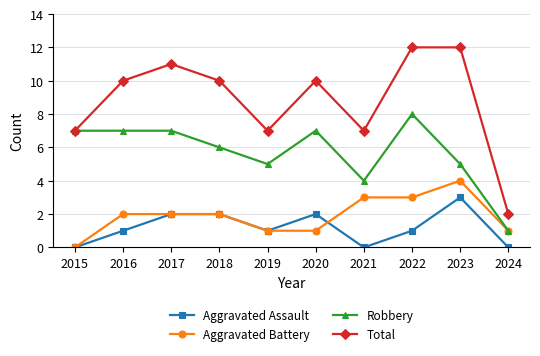

Is this an area chart (filled region under the line)?

No